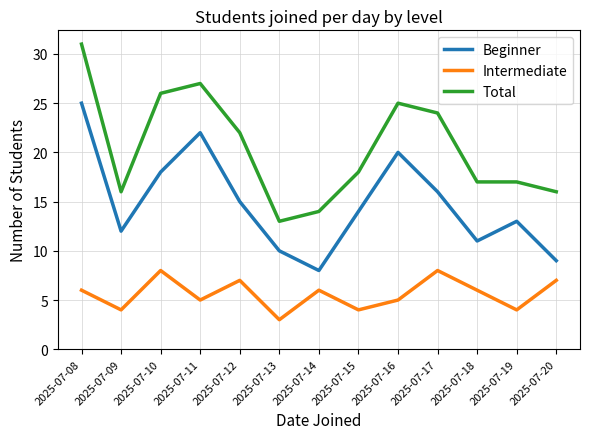

Where does the Total series first go above 18?

2025-07-08